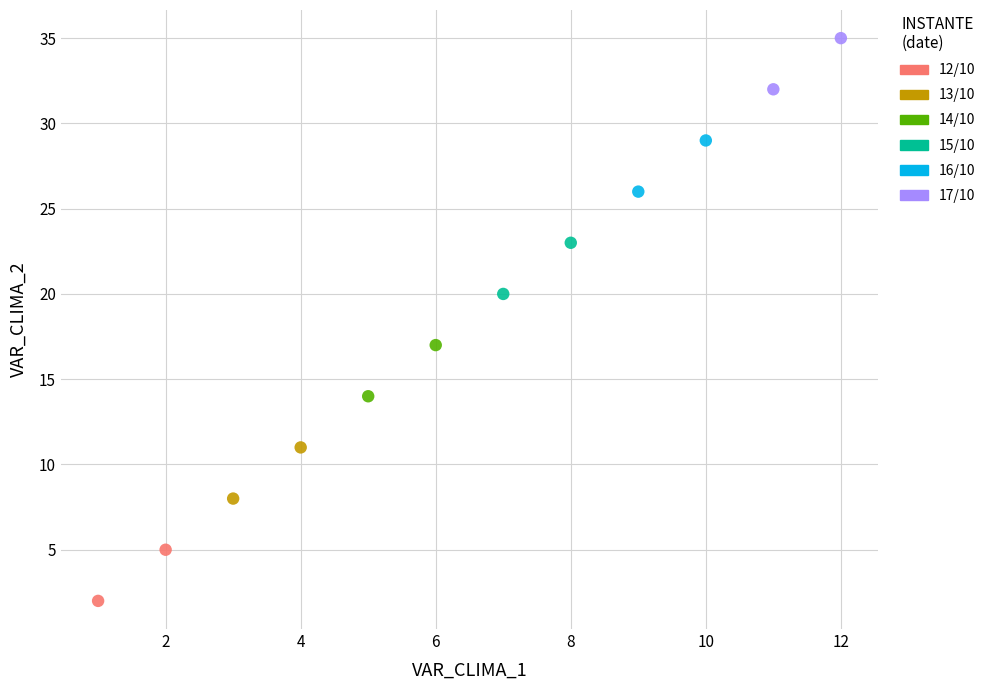

Which series reaches the maximum Y coordinate?

17/10